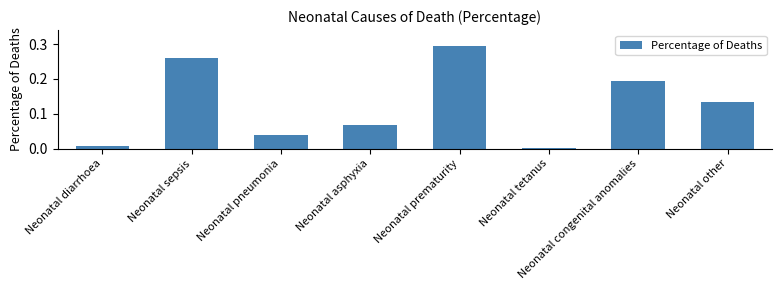

Between Neonatal other and Neonatal sepsis, which is larger?

Neonatal sepsis